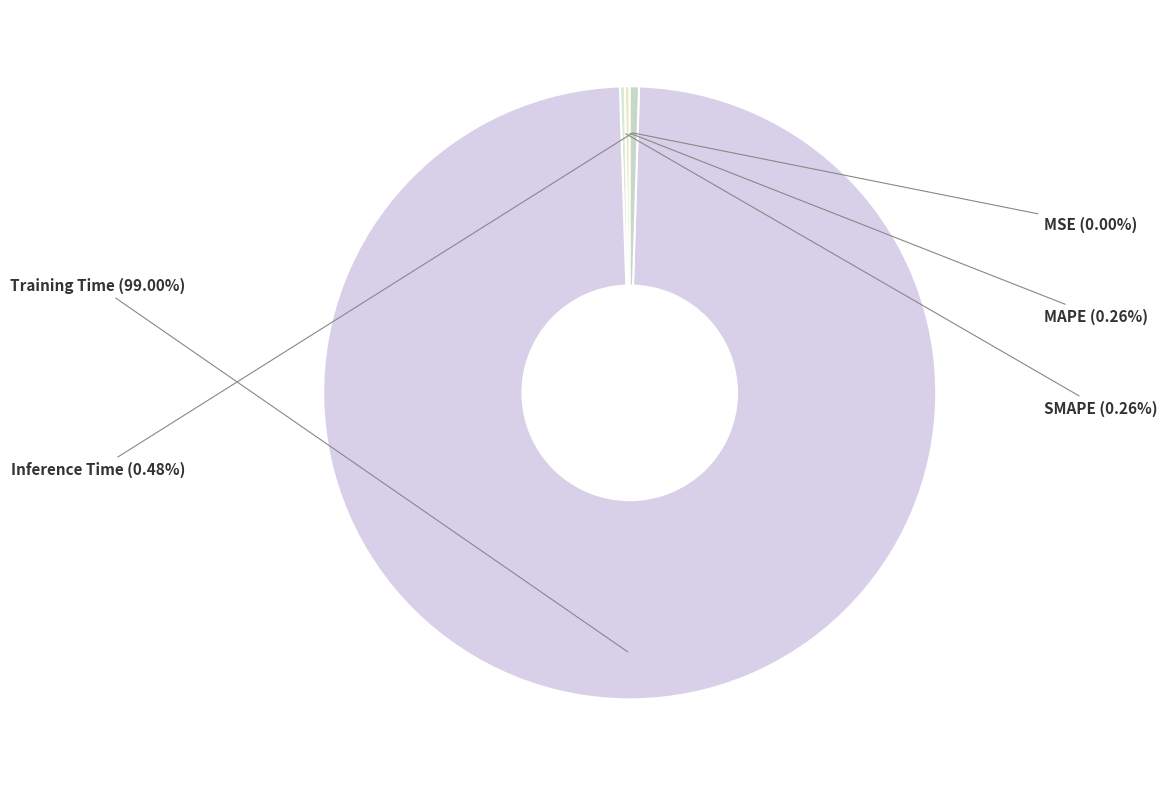

What is the majority slice?

Training Time